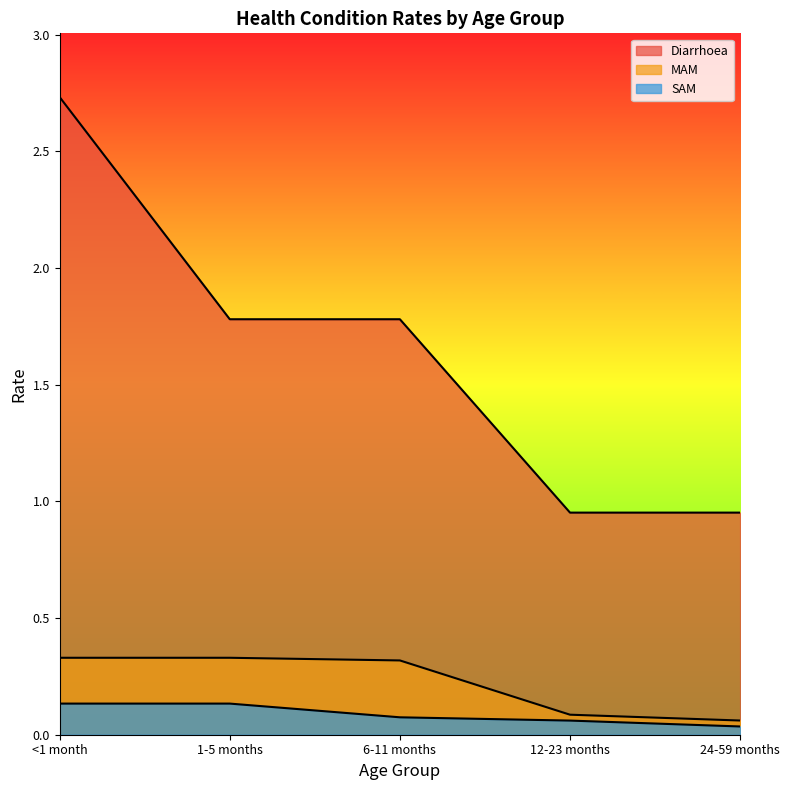

What is the difference between the SAM values at 12-23 months and 1-5 months?

0.1